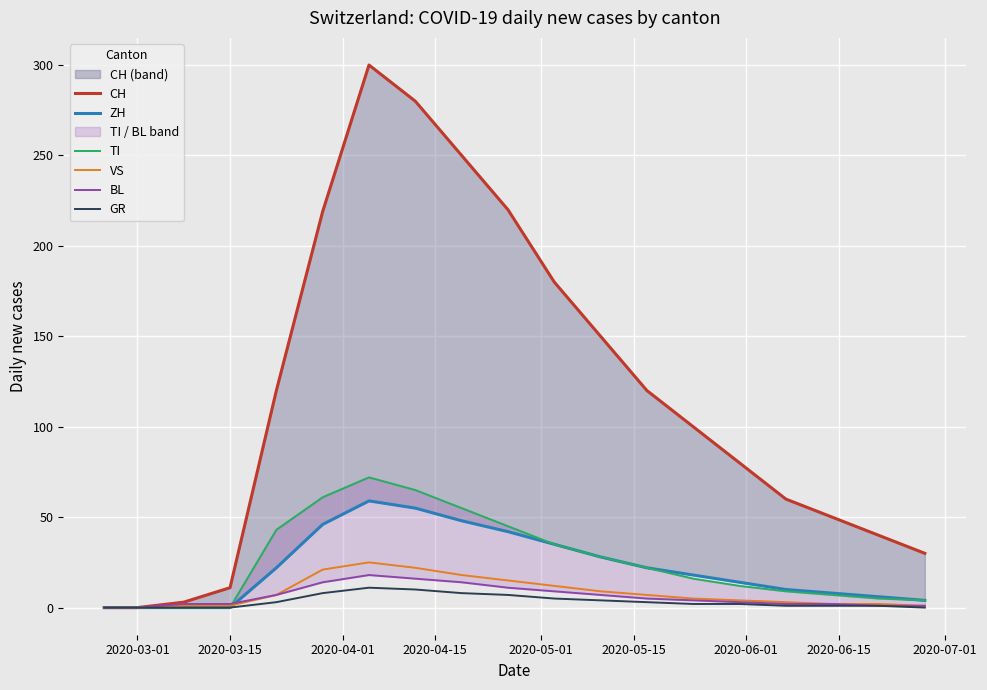

What is the maximum value for TI?

72